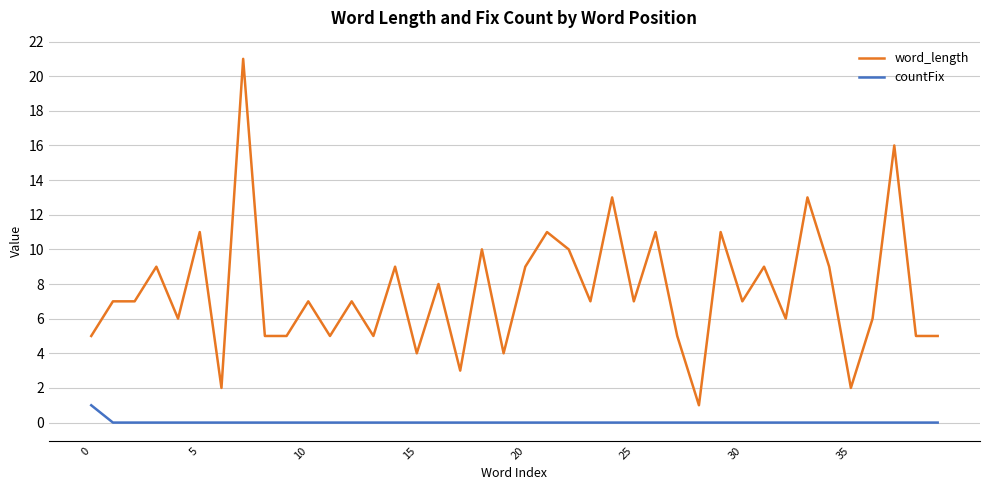

What is the difference between the maximum and minimum values in the countFix series?

1